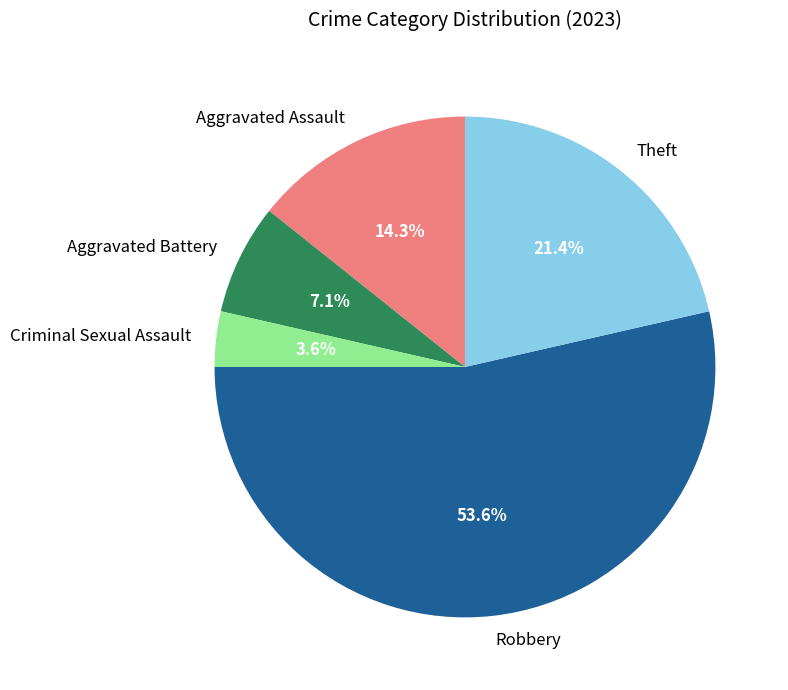

Which slice is the smallest?

Criminal Sexual Assault